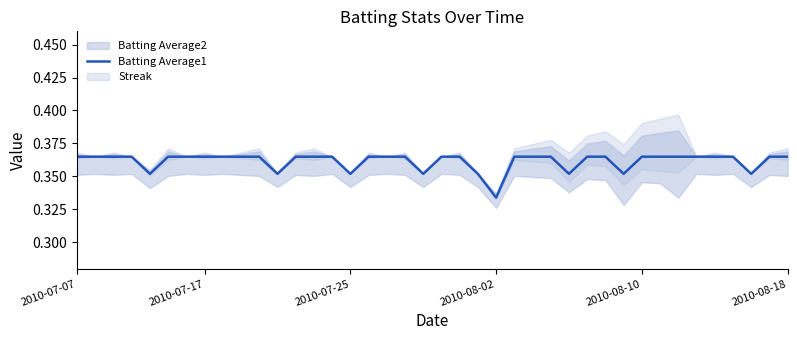

Where is Batting Average1 nearest to the value 0?

2010-08-02